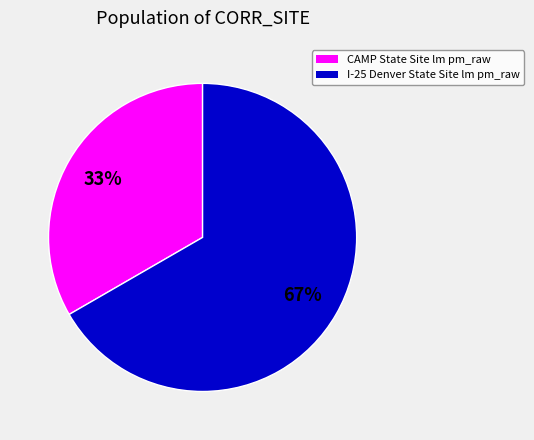

What percentage is the I-25 Denver State Site lm pm_raw slice, to the nearest percent?

67%